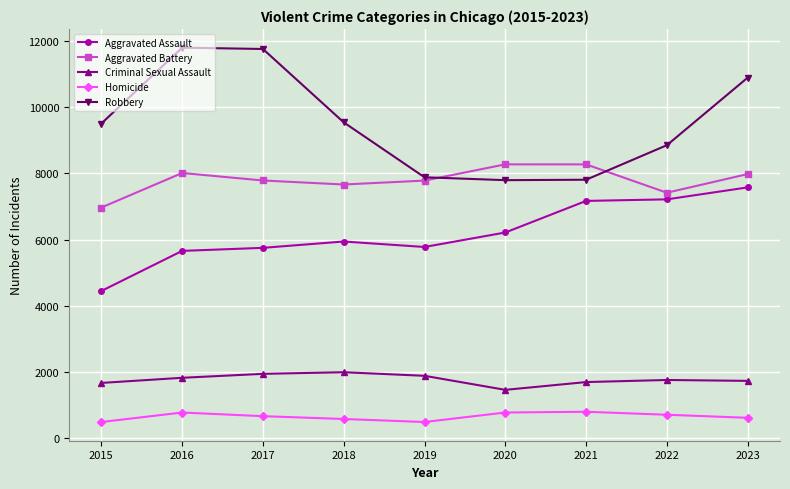

What are all the series names shown in the legend?

Aggravated Assault, Aggravated Battery, Criminal Sexual Assault, Homicide, Robbery